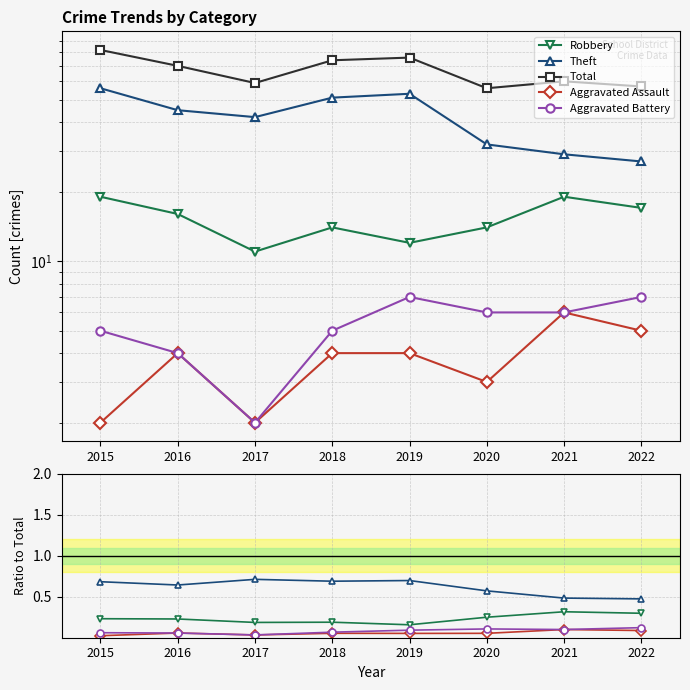

Count the Aggravated Assault values in the range 0 to 1.

8